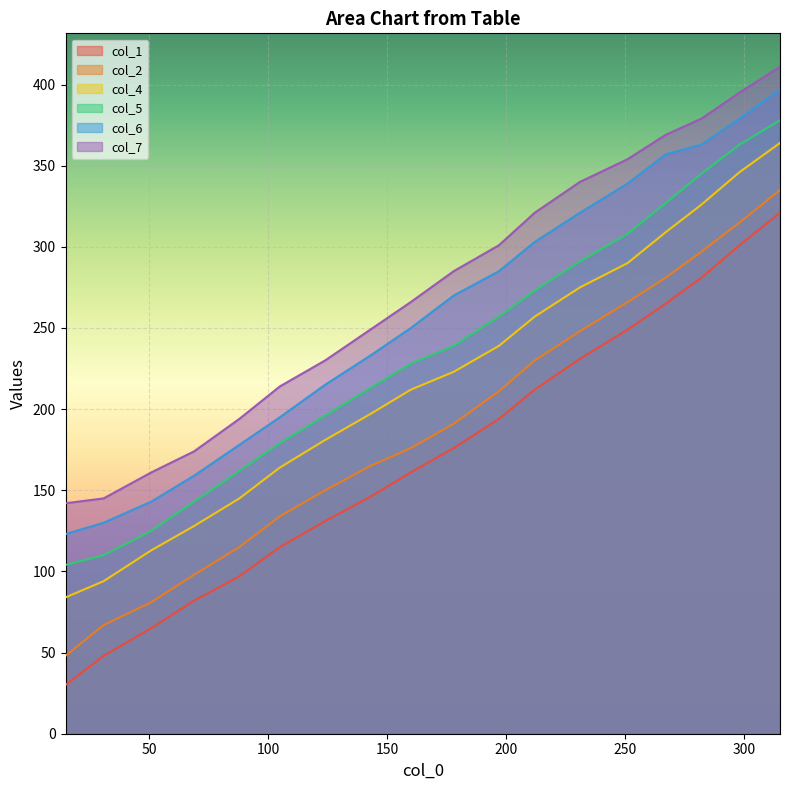

Rank the series by their maximum value, from highest to lowest.

col_7, col_6, col_5, col_4, col_2, col_1